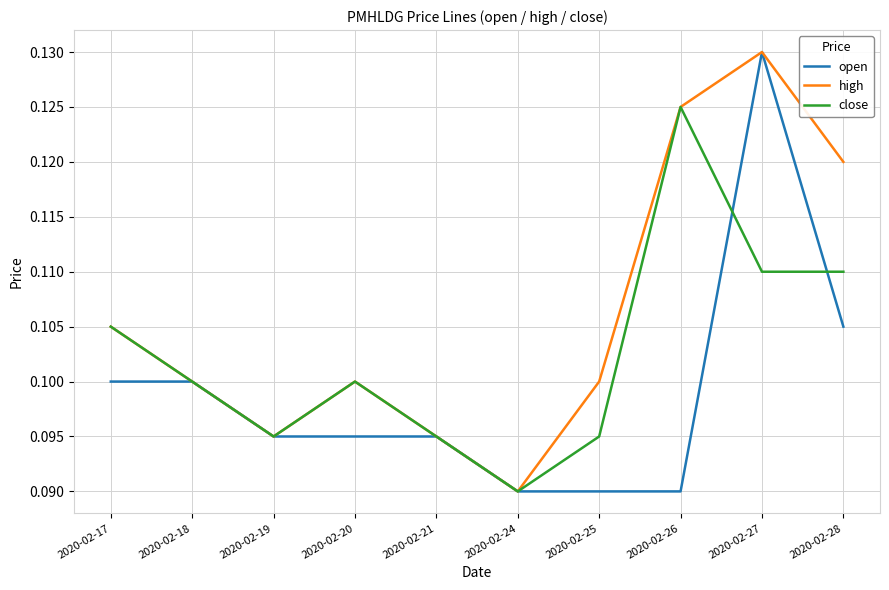

At which label is close closest to 0?

2020-02-24